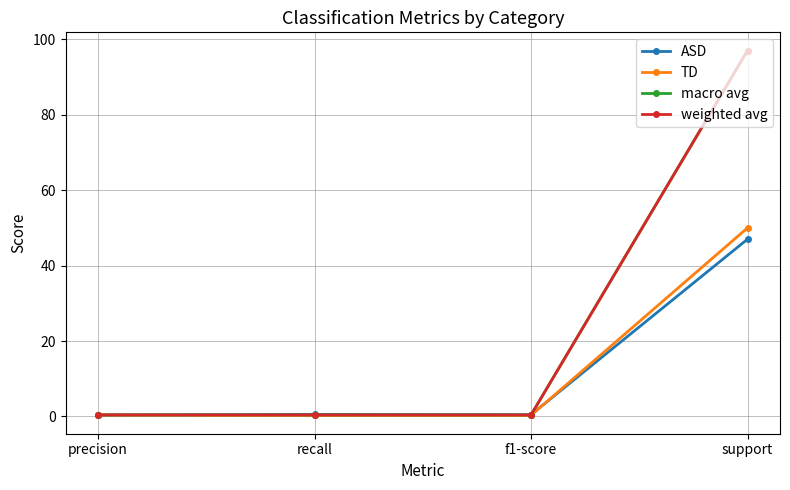

At which label does TD reach its peak?

support